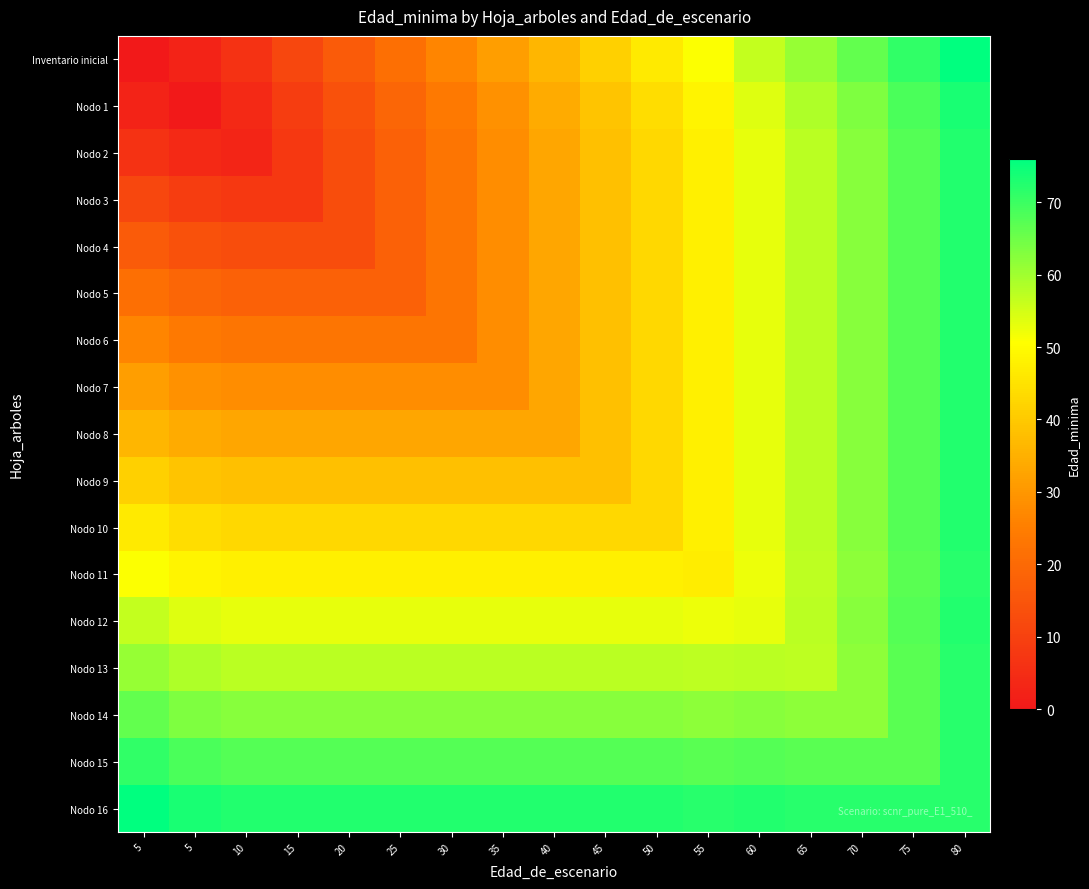

Reading left to right, extract all data points from this chart.

Inventario inicial: 5=0.0	5=2.5	10=6.5	15=11.5	20=16.5	25=21.5	30=26.5	35=31.5	40=36.5	45=41.5	50=46.5	55=51.0	60=56.5	65=61.0	70=66.0	75=71.0	80=76.0
Nodo 1: 5=2.5	5=0.0	10=4.0	15=9.0	20=14.0	25=19.0	30=24.0	35=29.0	40=34.0	45=39.0	50=44.0	55=48.5	60=54.0	65=58.5	70=63.5	75=68.5	80=73.5
Nodo 2: 5=6.5	5=4.0	10=3.0	15=8.0	20=13.0	25=18.0	30=23.0	35=28.0	40=33.0	45=38.0	50=43.0	55=47.5	60=53.0	65=57.5	70=62.5	75=67.5	80=72.5
Nodo 3: 5=11.5	5=9.0	10=8.0	15=8.0	20=13.0	25=18.0	30=23.0	35=28.0	40=33.0	45=38.0	50=43.0	55=47.5	60=53.0	65=57.5	70=62.5	75=67.5	80=72.5
Nodo 4: 5=16.5	5=14.0	10=13.0	15=13.0	20=13.0	25=18.0	30=23.0	35=28.0	40=33.0	45=38.0	50=43.0	55=47.5	60=53.0	65=57.5	70=62.5	75=67.5	80=72.5
Nodo 5: 5=21.5	5=19.0	10=18.0	15=18.0	20=18.0	25=18.0	30=23.0	35=28.0	40=33.0	45=38.0	50=43.0	55=47.5	60=53.0	65=57.5	70=62.5	75=67.5	80=72.5
Nodo 6: 5=26.5	5=24.0	10=23.0	15=23.0	20=23.0	25=23.0	30=23.0	35=28.0	40=33.0	45=38.0	50=43.0	55=47.5	60=53.0	65=57.5	70=62.5	75=67.5	80=72.5
Nodo 7: 5=31.5	5=29.0	10=28.0	15=28.0	20=28.0	25=28.0	30=28.0	35=28.0	40=33.0	45=38.0	50=43.0	55=47.5	60=53.0	65=57.5	70=62.5	75=67.5	80=72.5
Nodo 8: 5=36.5	5=34.0	10=33.0	15=33.0	20=33.0	25=33.0	30=33.0	35=33.0	40=33.0	45=38.0	50=43.0	55=47.5	60=53.0	65=57.5	70=62.5	75=67.5	80=72.5
Nodo 9: 5=41.5	5=39.0	10=38.0	15=38.0	20=38.0	25=38.0	30=38.0	35=38.0	40=38.0	45=38.0	50=43.0	55=47.5	60=53.0	65=57.5	70=62.5	75=67.5	80=72.5
Nodo 10: 5=46.5	5=44.0	10=43.0	15=43.0	20=43.0	25=43.0	30=43.0	35=43.0	40=43.0	45=43.0	50=43.0	55=47.5	60=53.0	65=57.5	70=62.5	75=67.5	80=72.5
Nodo 11: 5=51.0	5=48.5	10=47.5	15=47.5	20=47.5	25=47.5	30=47.5	35=47.5	40=47.5	45=47.5	50=47.5	55=47.0	60=52.5	65=57.0	70=62.0	75=67.0	80=72.0
Nodo 12: 5=56.5	5=54.0	10=53.0	15=53.0	20=53.0	25=53.0	30=53.0	35=53.0	40=53.0	45=53.0	50=53.0	55=52.5	60=53.0	65=57.5	70=62.5	75=67.5	80=72.5
Nodo 13: 5=61.0	5=58.5	10=57.5	15=57.5	20=57.5	25=57.5	30=57.5	35=57.5	40=57.5	45=57.5	50=57.5	55=57.0	60=57.5	65=57.0	70=62.0	75=67.0	80=72.0
Nodo 14: 5=66.0	5=63.5	10=62.5	15=62.5	20=62.5	25=62.5	30=62.5	35=62.5	40=62.5	45=62.5	50=62.5	55=62.0	60=62.5	65=62.0	70=62.0	75=67.0	80=72.0
Nodo 15: 5=71.0	5=68.5	10=67.5	15=67.5	20=67.5	25=67.5	30=67.5	35=67.5	40=67.5	45=67.5	50=67.5	55=67.0	60=67.5	65=67.0	70=67.0	75=67.0	80=72.0
Nodo 16: 5=76.0	5=73.5	10=72.5	15=72.5	20=72.5	25=72.5	30=72.5	35=72.5	40=72.5	45=72.5	50=72.5	55=72.0	60=72.5	65=72.0	70=72.0	75=72.0	80=72.0